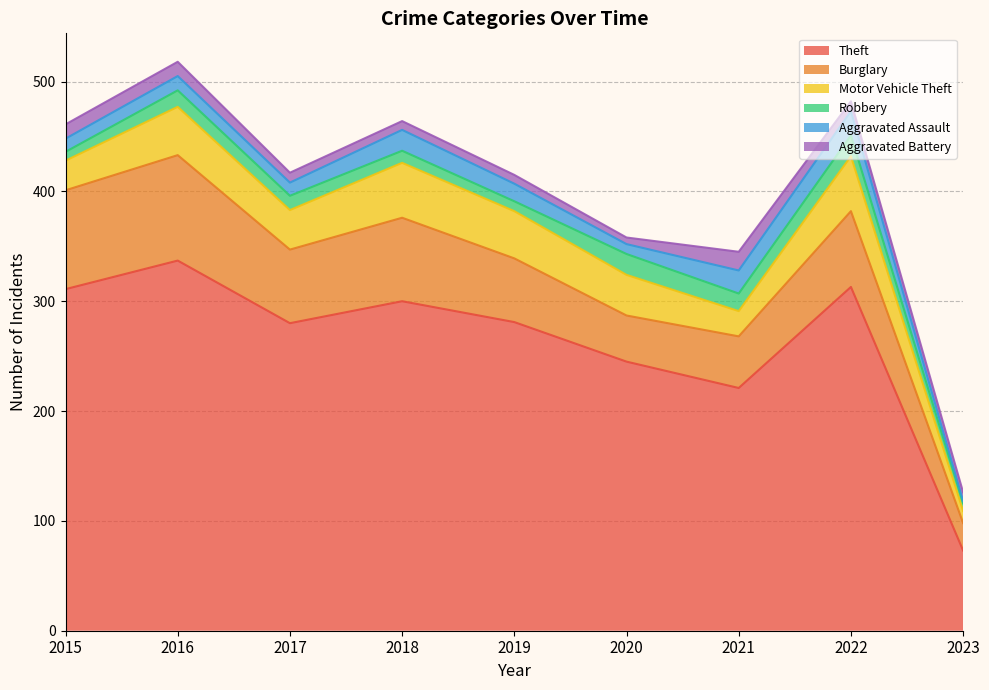

What is the minimum value shown in the chart?

2